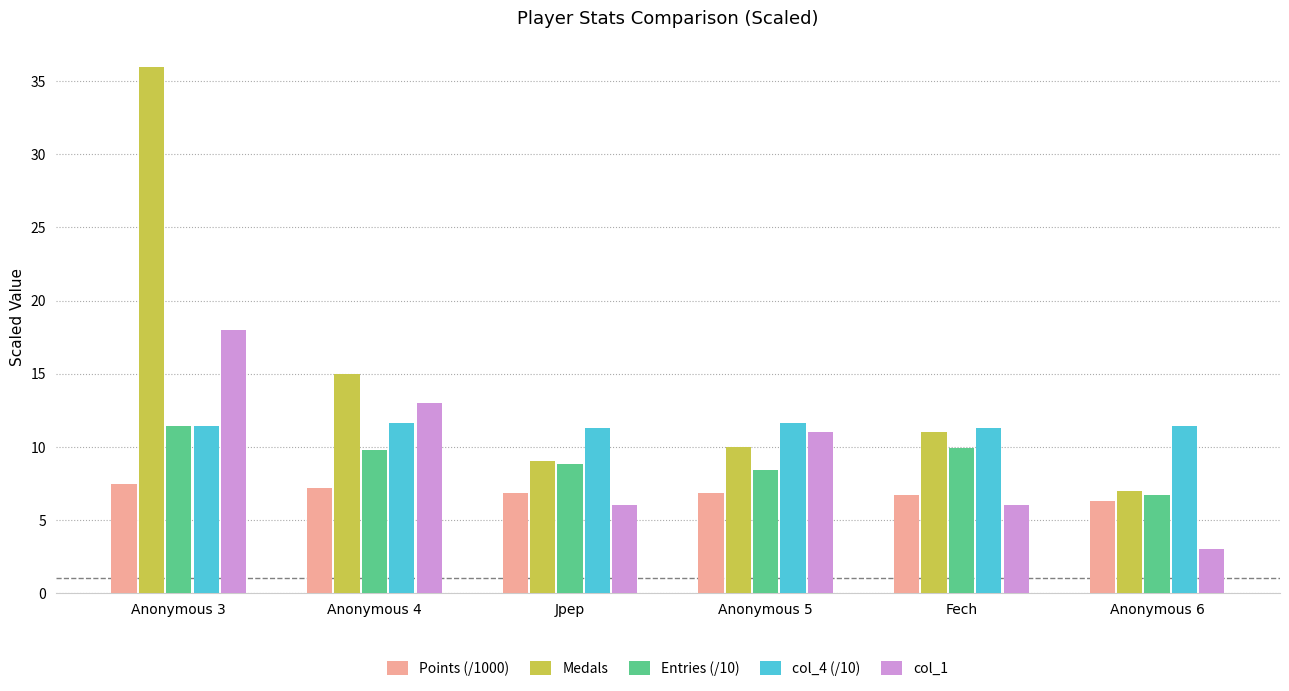

What is the spread (max minus min) of values at Jpep?

5.3